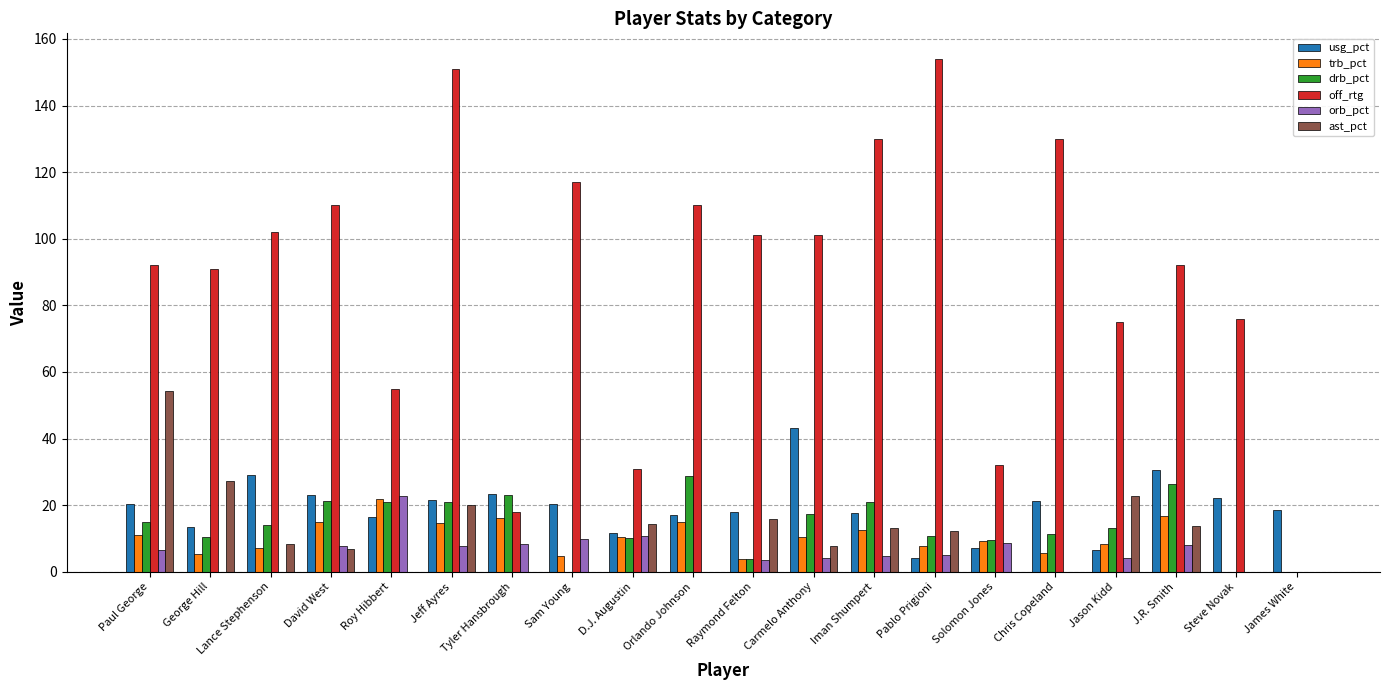

What is the greatest value displayed?

154.0